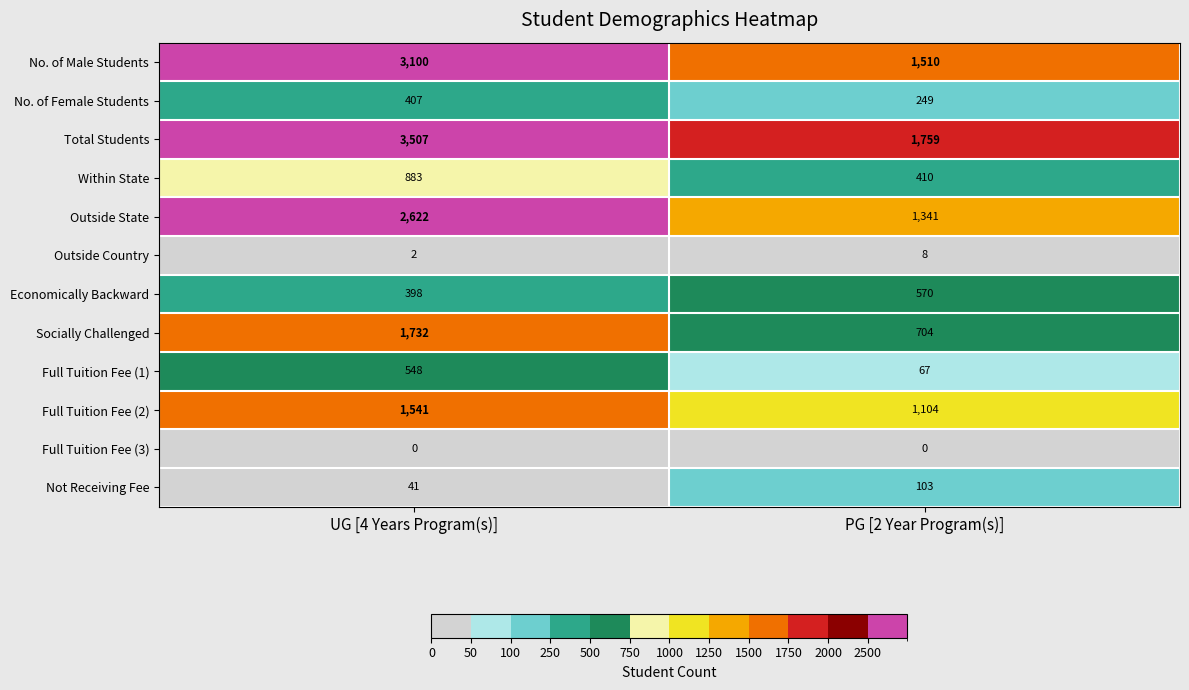

Read the Socially Challenged value at PG [2 Year Program(s)], to the nearest 100.

700